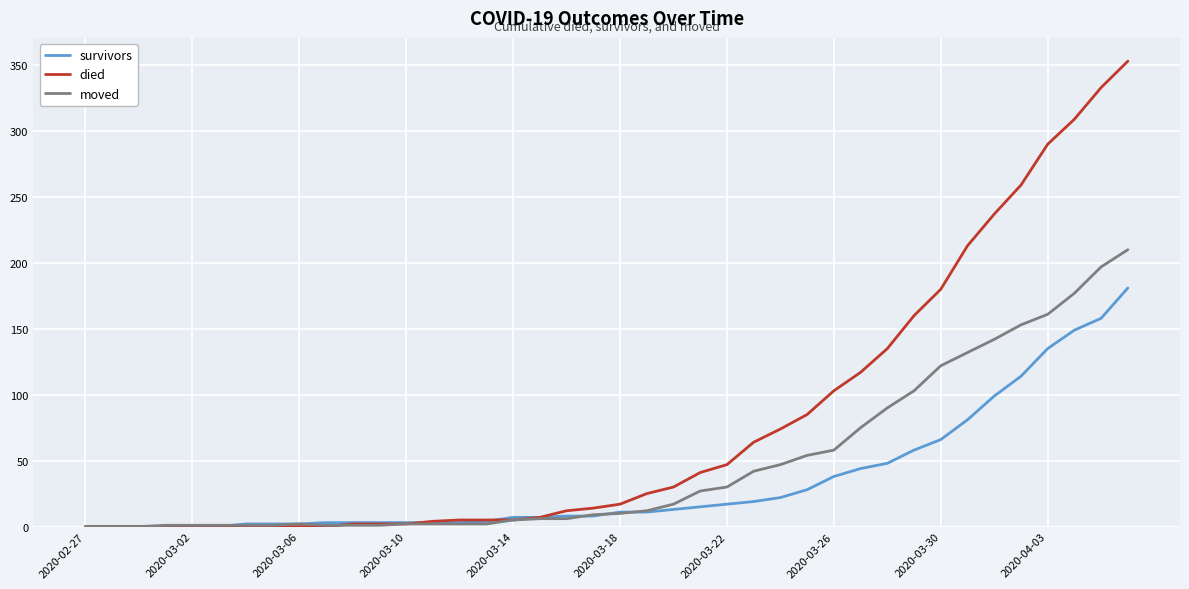

Rank the series by their average value, from lowest to highest.

survivors, moved, died